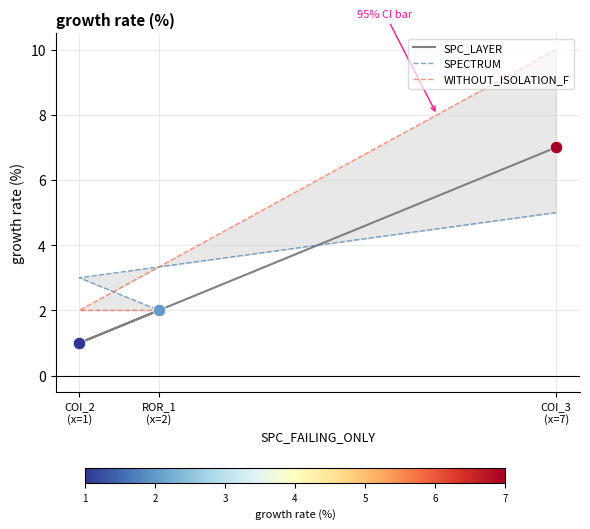

Which series has the largest total across all categories?

WITHOUT_ISOLATION_F